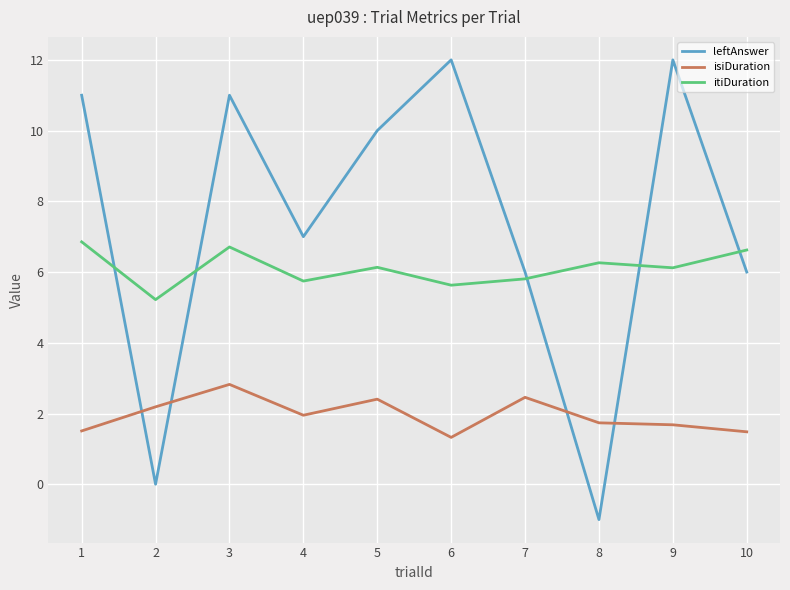

What are all the series names shown in the legend?

leftAnswer, isiDuration, itiDuration